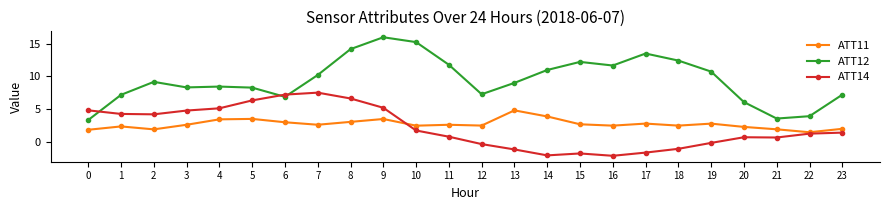

What is the difference between the ATT14 values at 3 and 9?

0.4